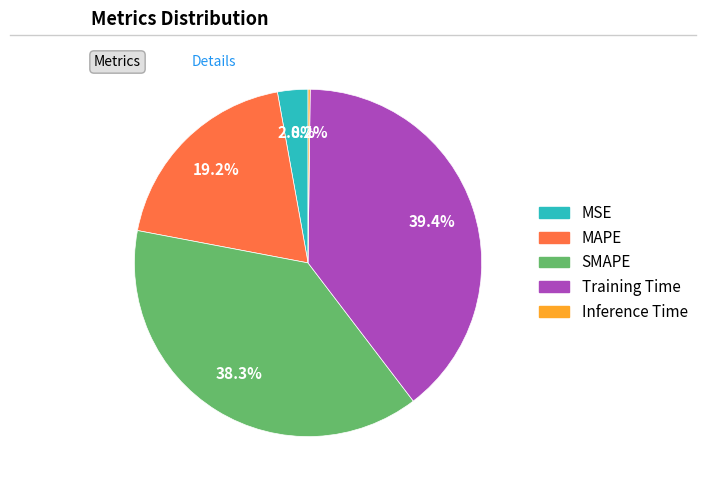

To the nearest percent, what is the average slice percentage?

20%